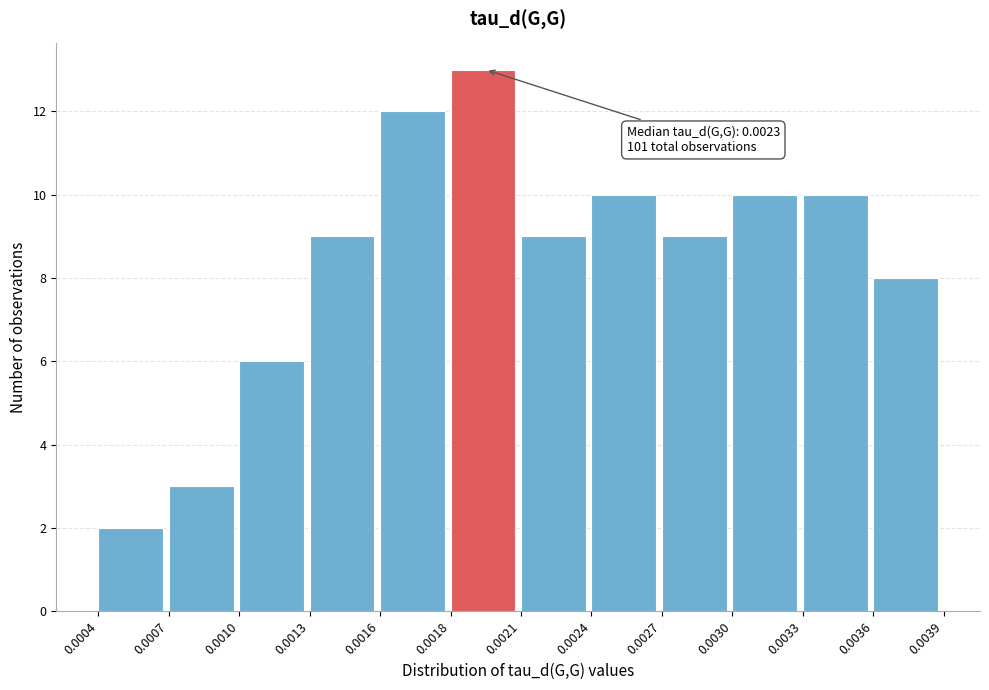

Reading left to right, what are all the values shown in this chart?

2	3	6	9	12	13	9	10	9	10	10	8